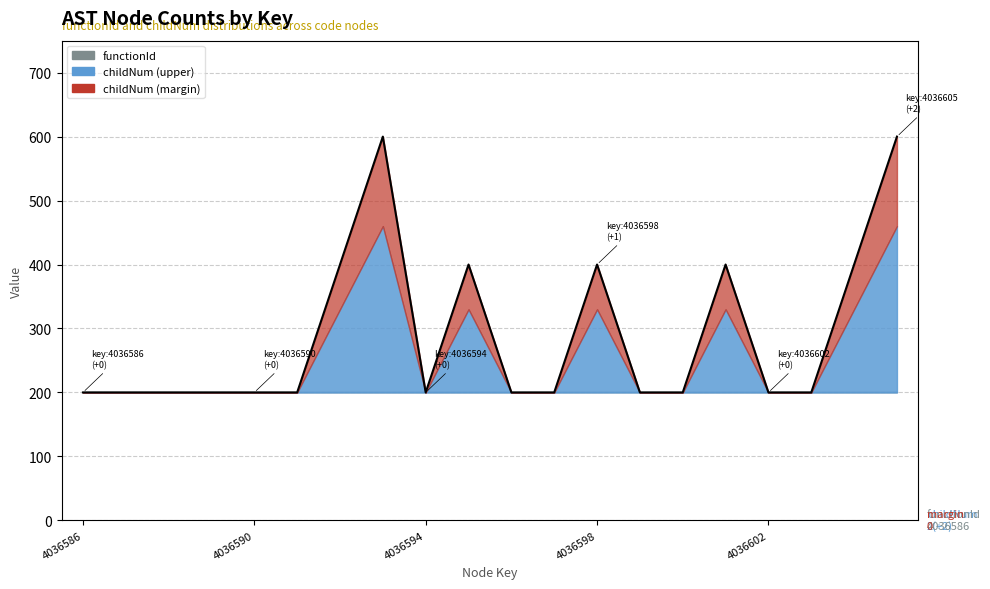

How many values exceed 200?

7